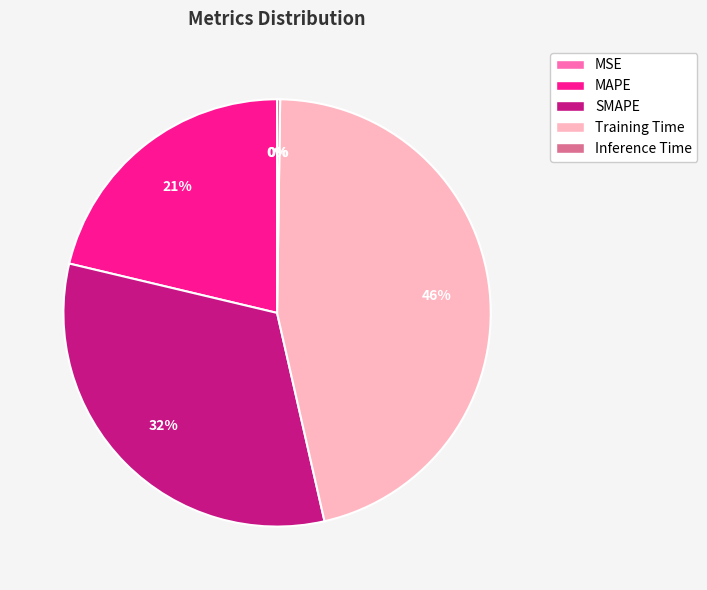

Does any single category account for the majority?

No